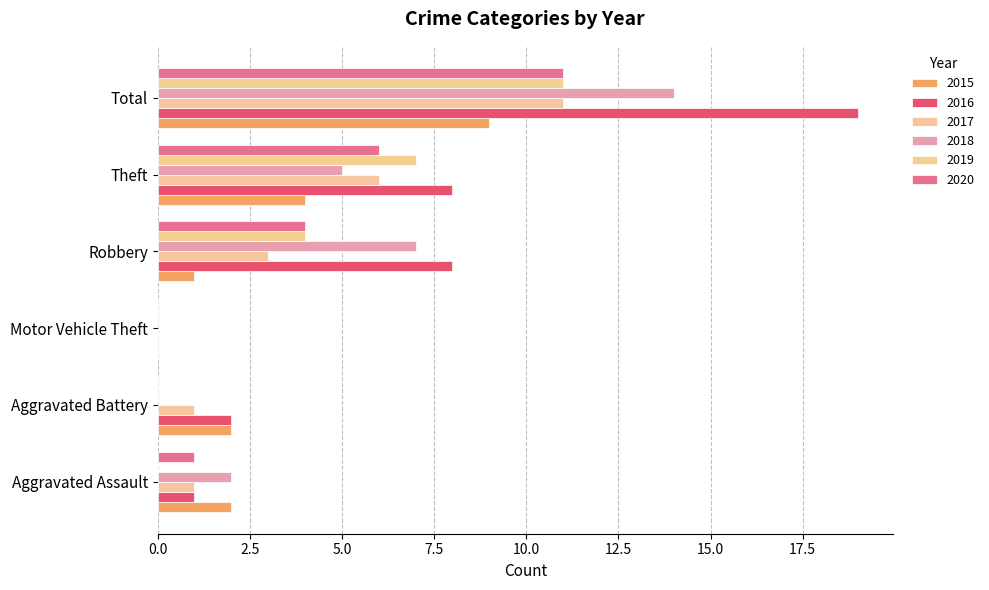

What is the label of the 6th bar from the right?

Aggravated Assault